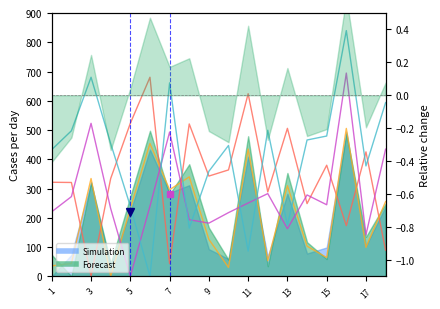

Does the chart display data point markers on the line(s)?

No